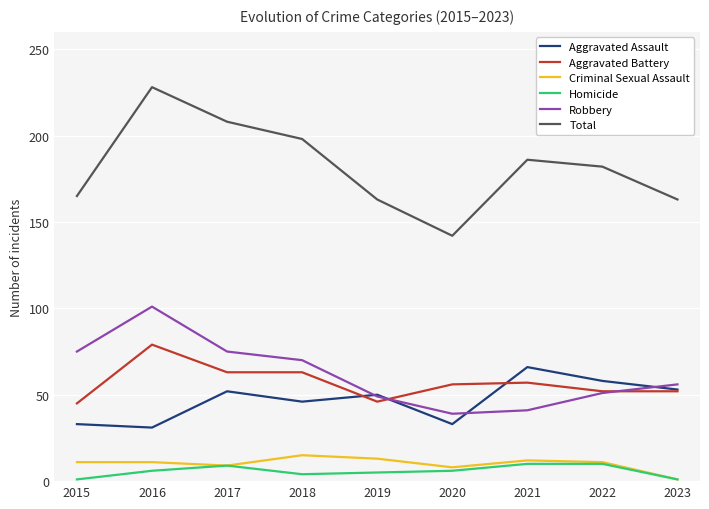

Which series has the widest spread of values?

Total